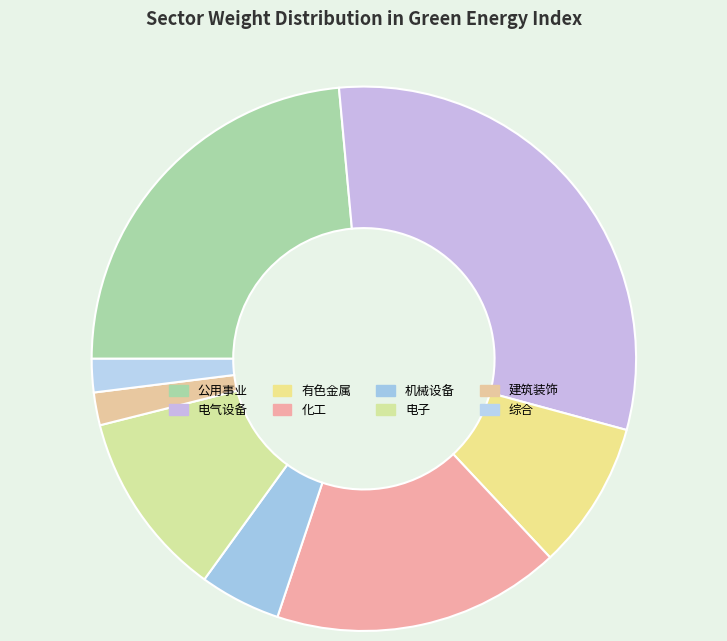

Count the number of slices in the pie.

8